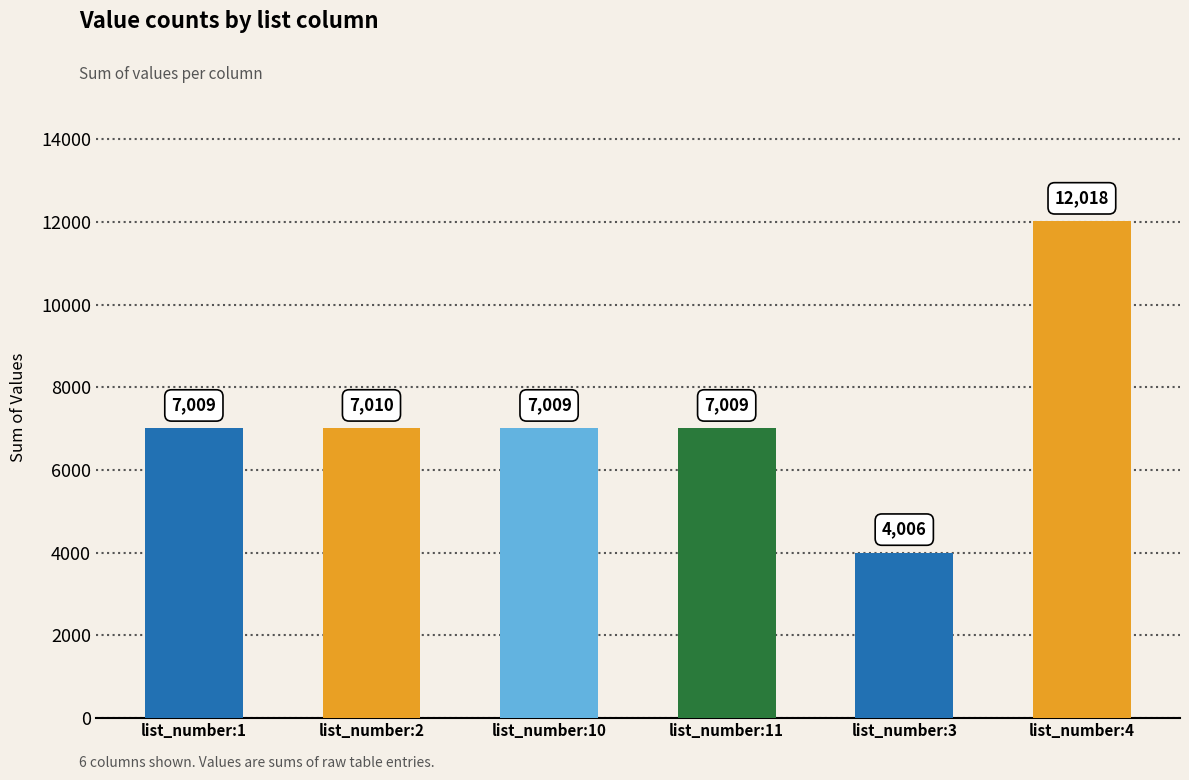

Reading left to right, list all the values displayed in this chart.

7009	7010	7009	7009	4006	12018